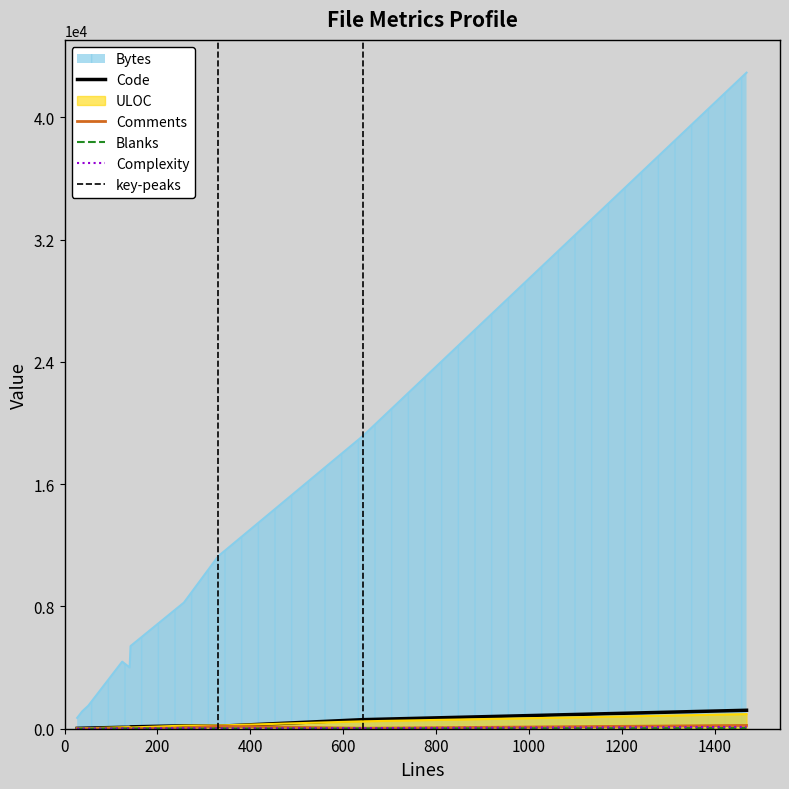

The value of ULOC at 142 is 40. True or false?

False